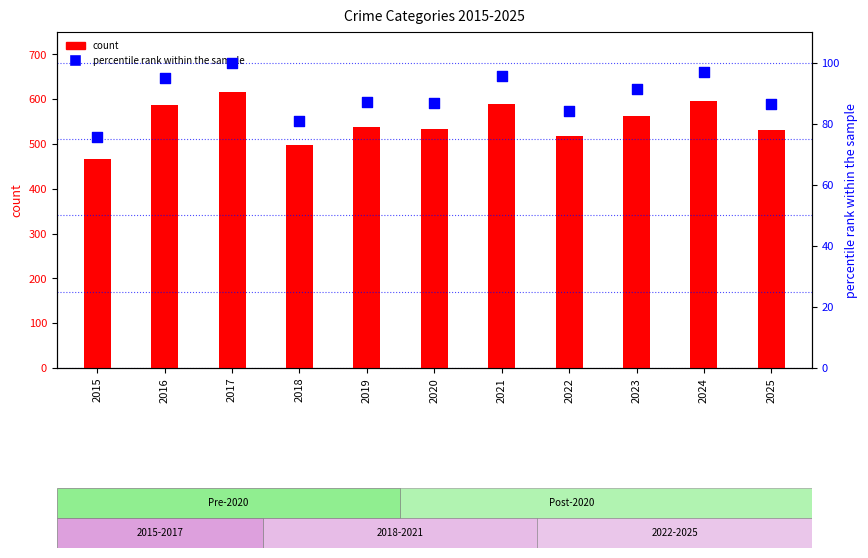

At which category is the sum across all series the highest?

2017